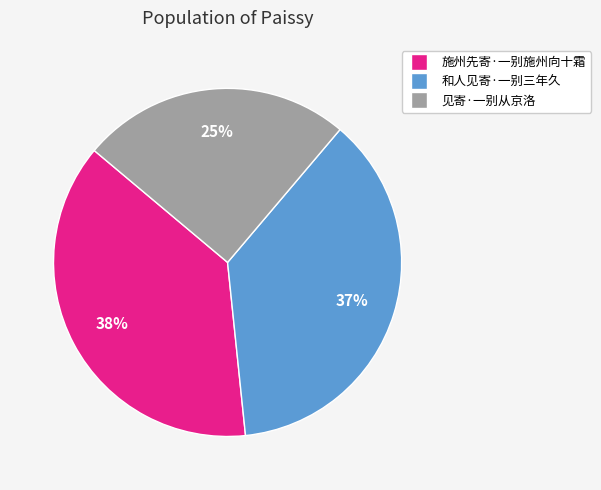

Rank the categories by value from lowest to highest.

见寄·一别从京洛, 和人见寄·一别三年久, 施州先寄·一别施州向十霜